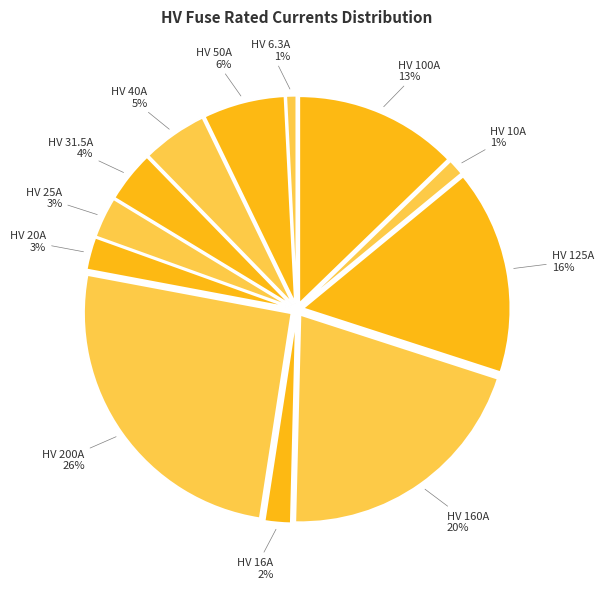

What is the largest slice in the pie chart?

HV 200A